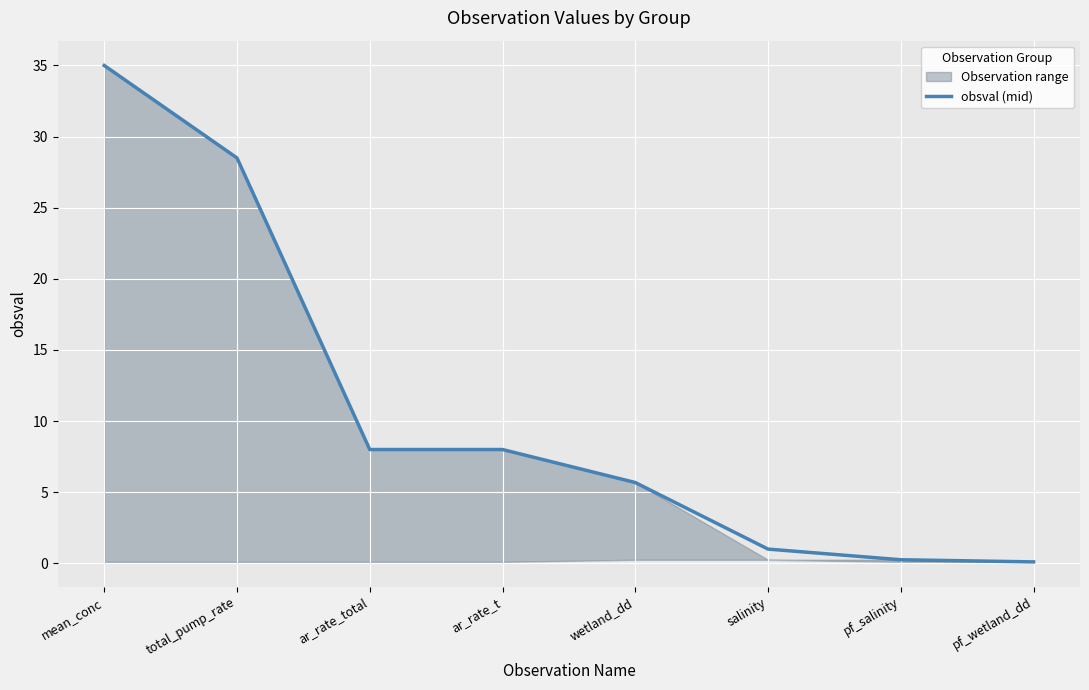

Reading right to left, extract all data points from this chart.

pf_wetland_dd=0.1	pf_salinity=0.2	salinity=1.0	wetland_dd=5.7	ar_rate_t=8.0	ar_rate_total=8.0	total_pump_rate=28.5	mean_conc=35.0